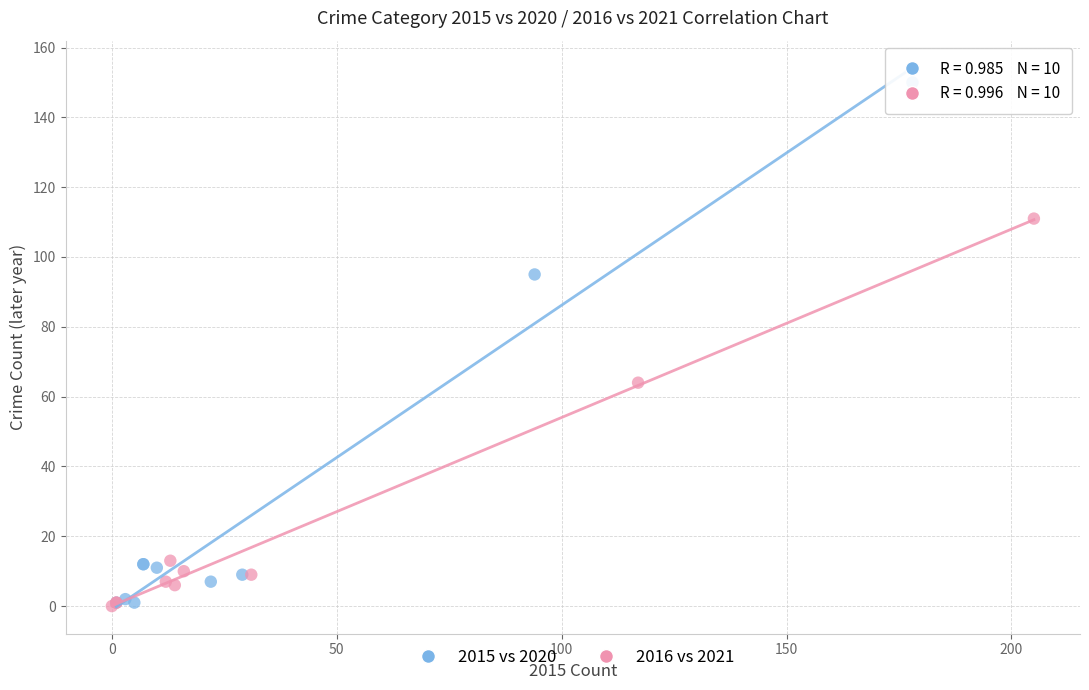

Which series has the widest spread of Y values?

2015 vs 2020